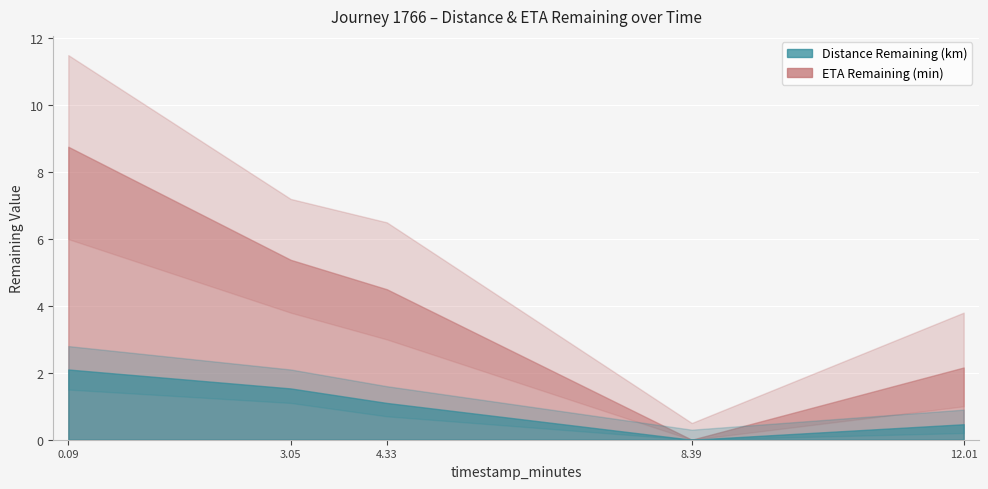

What is the difference between the distance_remaining_km values at 0.09 and 12.01?

1.6